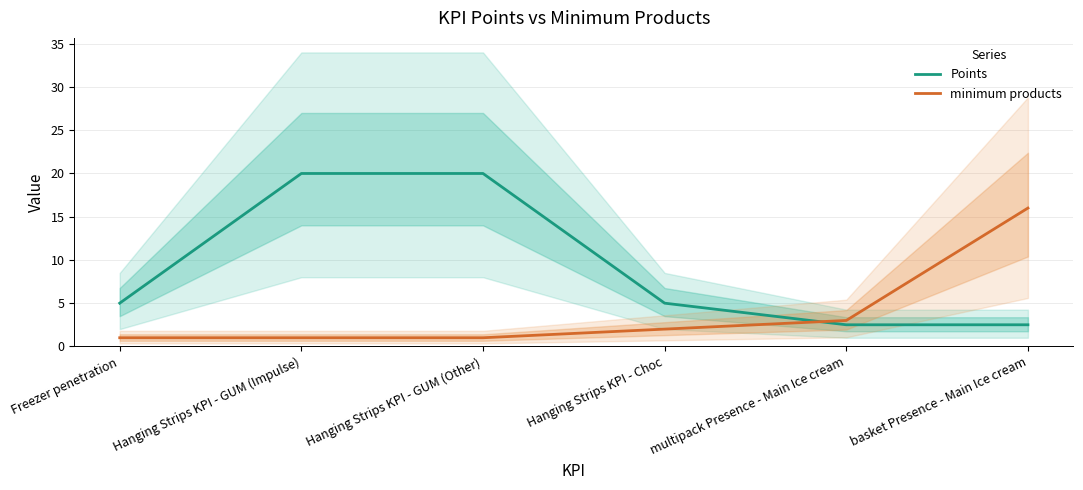

Read the Points value at Hanging Strips KPI - Choc.

5.0